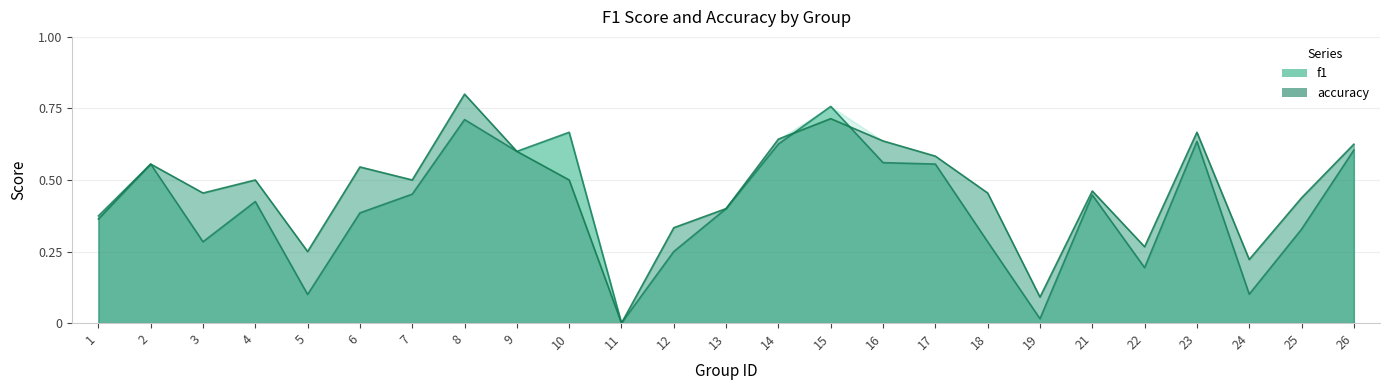

How many interior local valleys does the f1 series have?

7